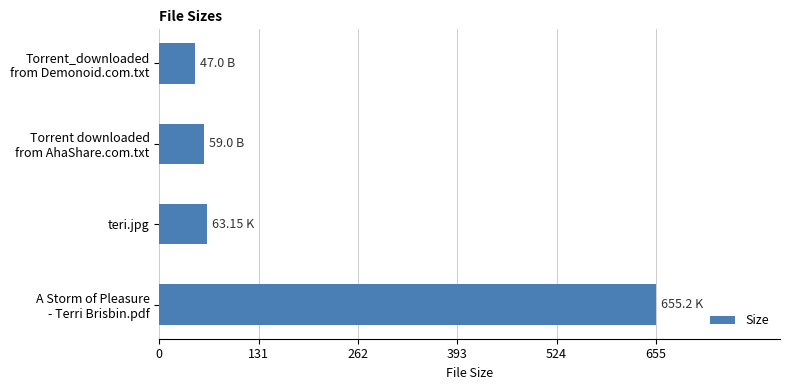

What is the greatest value displayed?

655.2